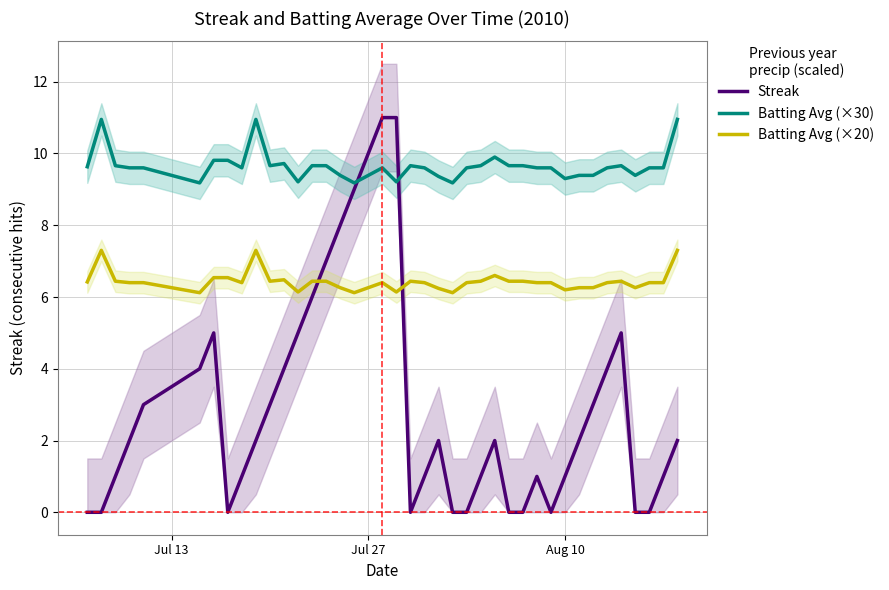

After their last crossing, which series has the higher values: Batting Avg (×20) or Streak?

Batting Avg (×20)